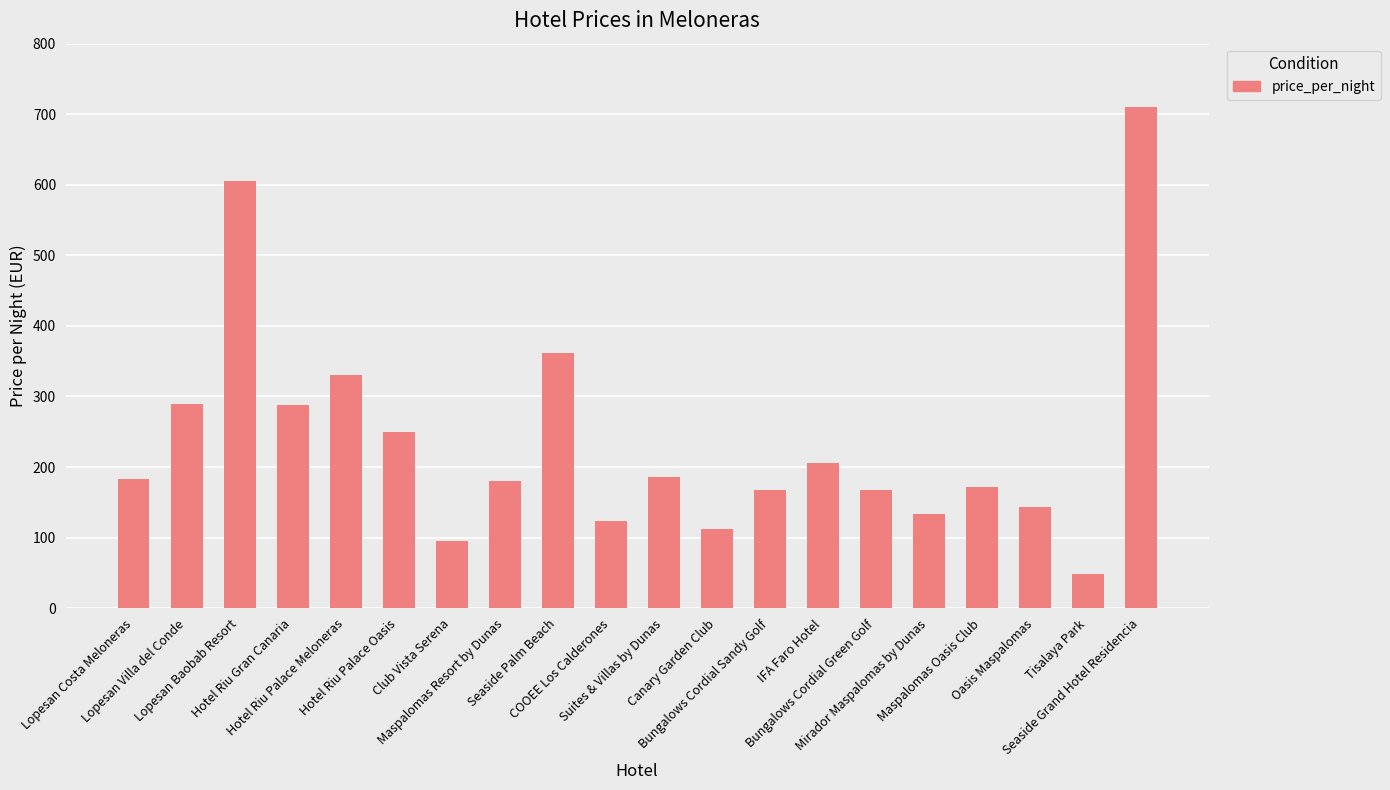

What is the sum of all values?

4753